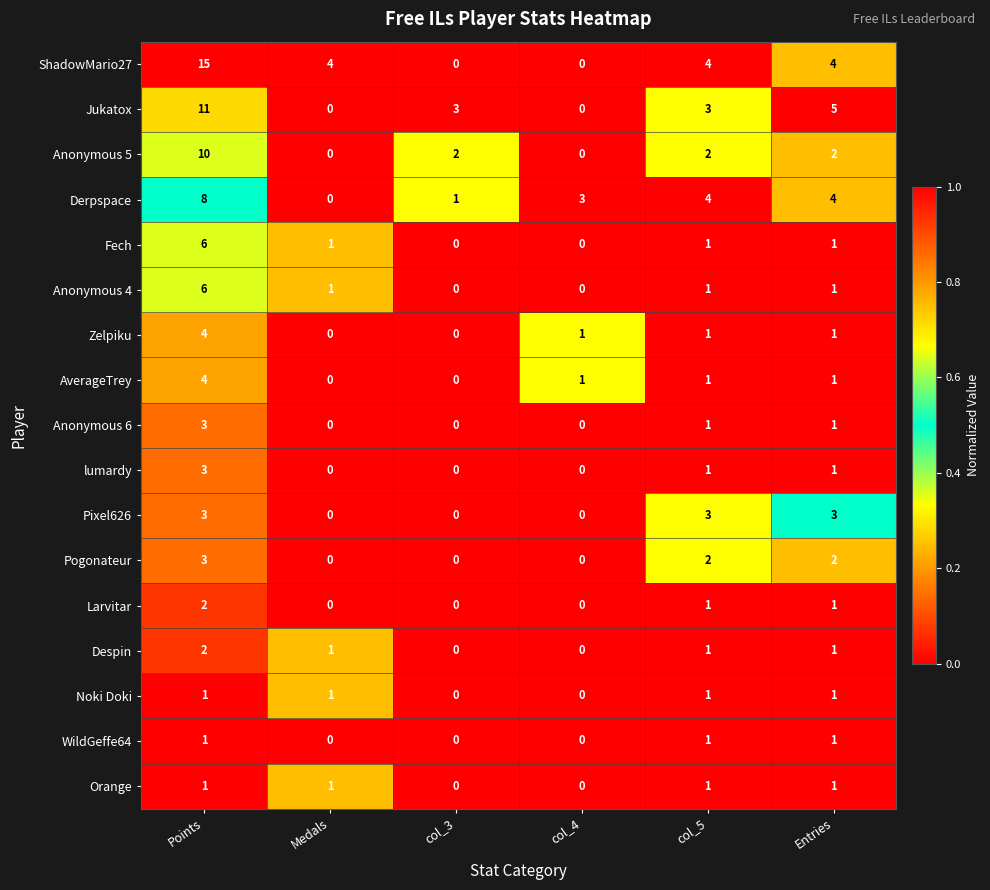

True or false: Jukatox has a value of 3 at col_3.

True